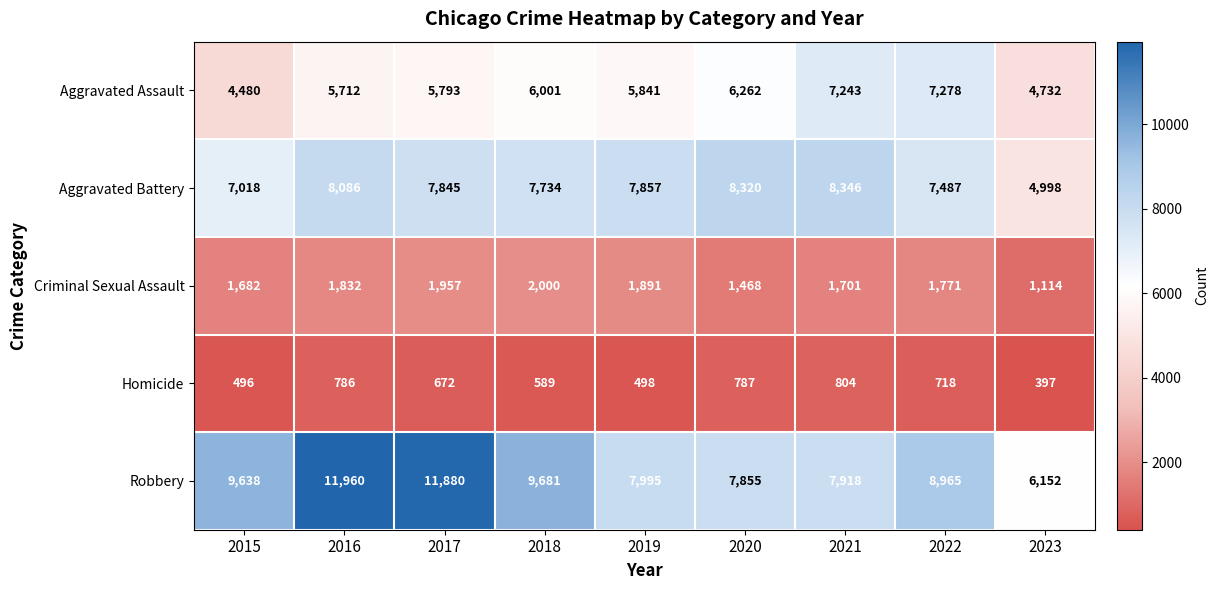

At 2023, list the series in order from largest to smallest.

Robbery, Aggravated Battery, Aggravated Assault, Criminal Sexual Assault, Homicide